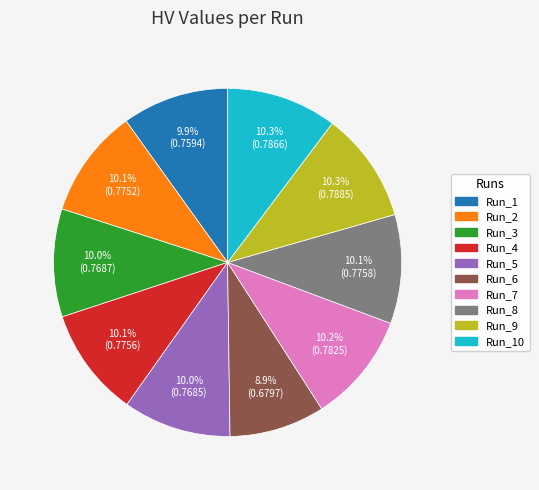

Count the number of slices in the pie.

10